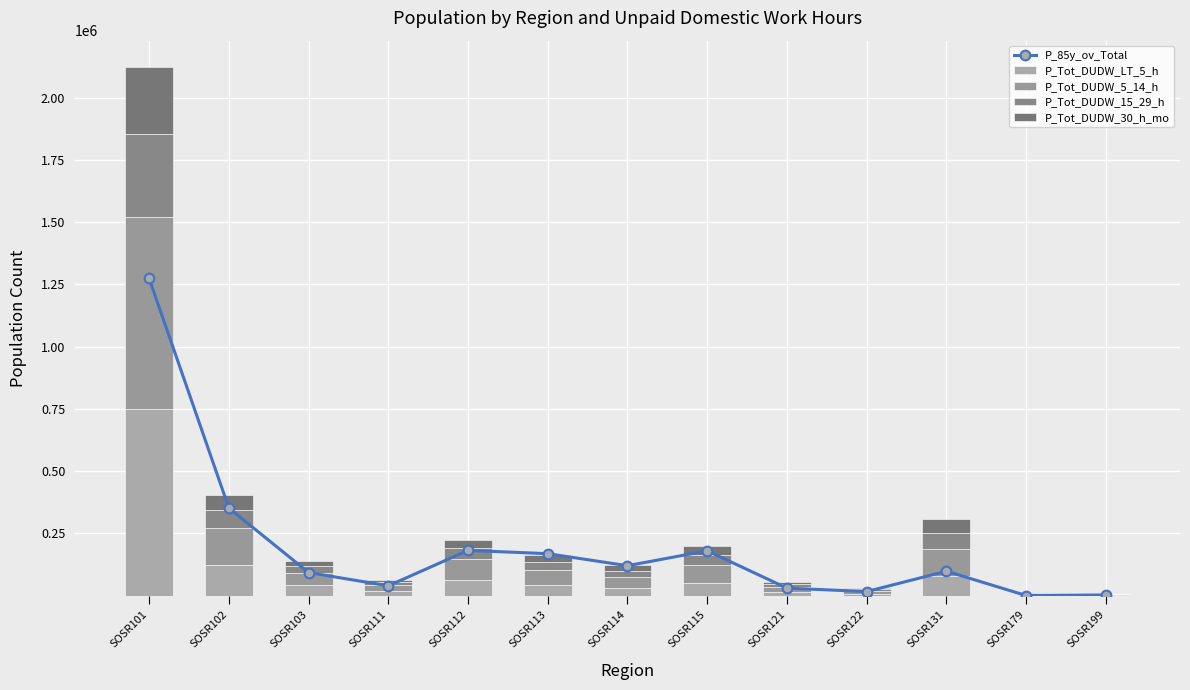

Reading left to right, list all the values displayed in this chart.

P_85y_ov_Total: SOSR101=1273462.8	SOSR102=351463.1	SOSR103=92251.1	SOSR111=39061.6	SOSR112=181307.9	SOSR113=168074.4	SOSR114=119831.5	SOSR115=179646.8	SOSR121=29661.3	SOSR122=15898.4	SOSR131=97690.5	SOSR179=0.0	SOSR199=2263.4
P_Tot_DUDW_LT_5_h: SOSR101=750393.0	SOSR102=121655.0	SOSR103=42271.0	SOSR111=19259.0	SOSR112=64038.0	SOSR113=43861.0	SOSR114=31799.0	SOSR115=50908.0	SOSR121=14105.0	SOSR122=7825.0	SOSR131=78429.0	SOSR179=6.0	SOSR199=2361.0
P_Tot_DUDW_5_14_h: SOSR101=769031.0	SOSR102=149186.0	SOSR103=50099.0	SOSR111=23593.0	SOSR112=84143.0	SOSR113=59215.0	SOSR114=43612.0	SOSR115=71864.0	SOSR121=19726.0	SOSR122=11428.0	SOSR131=107877.0	SOSR179=6.0	SOSR199=1817.0
P_Tot_DUDW_15_29_h: SOSR101=332589.0	SOSR102=73423.0	SOSR103=25225.0	SOSR111=11436.0	SOSR112=41645.0	SOSR113=32137.0	SOSR114=23978.0	SOSR115=39169.0	SOSR121=11214.0	SOSR122=6439.0	SOSR131=62969.0	SOSR179=9.0	SOSR199=643.0
P_Tot_DUDW_30_h_mo: SOSR101=270425.0	SOSR102=60188.0	SOSR103=21491.0	SOSR111=9968.0	SOSR112=34657.0	SOSR113=28265.0	SOSR114=21710.0	SOSR115=36255.0	SOSR121=10332.0	SOSR122=6095.0	SOSR131=59788.0	SOSR179=6.0	SOSR199=573.0